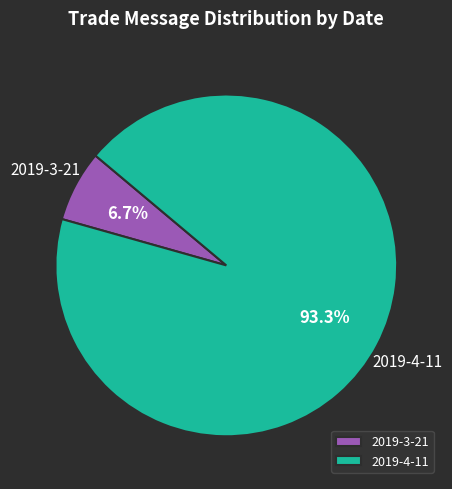

Count the number of slices in the pie.

2